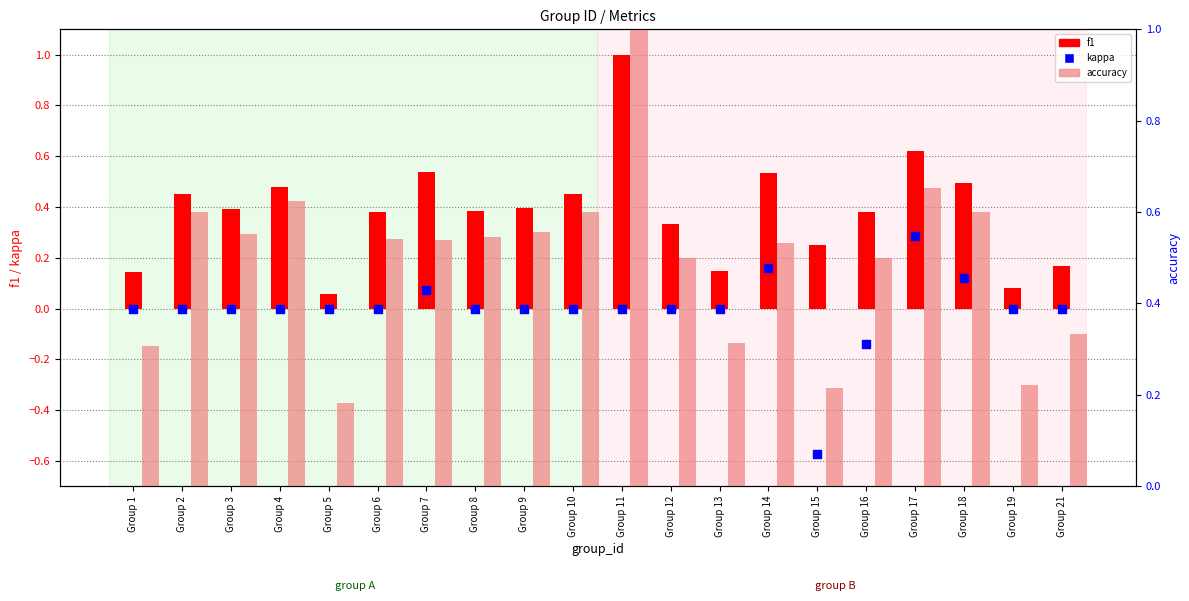

At how many categories does at least one series exceed 0?

20